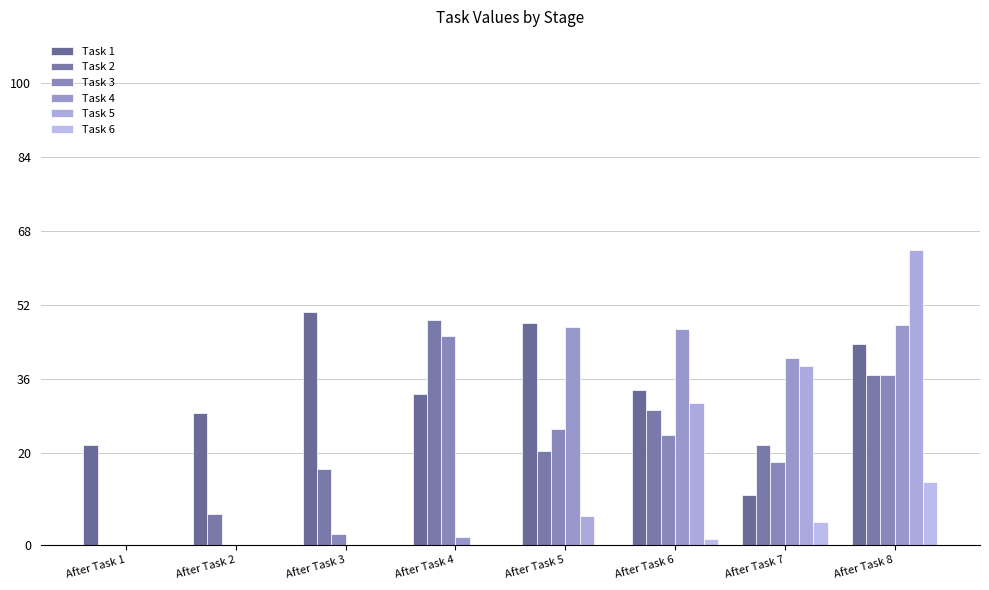

What is the difference between the maximum and second lowest values in the Task 1 series?

28.8